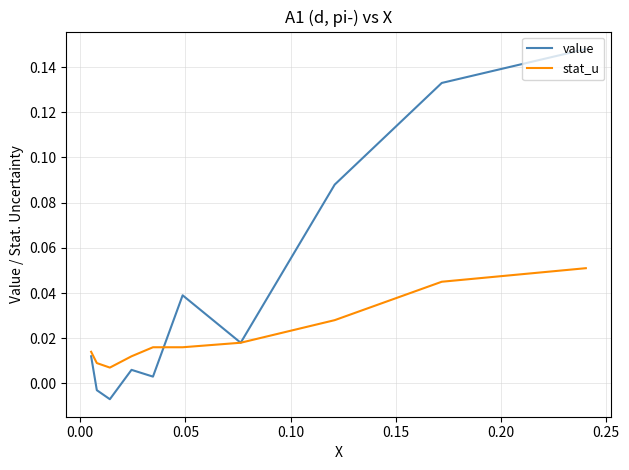

Rank the series by their maximum value, from highest to lowest.

value, stat_u